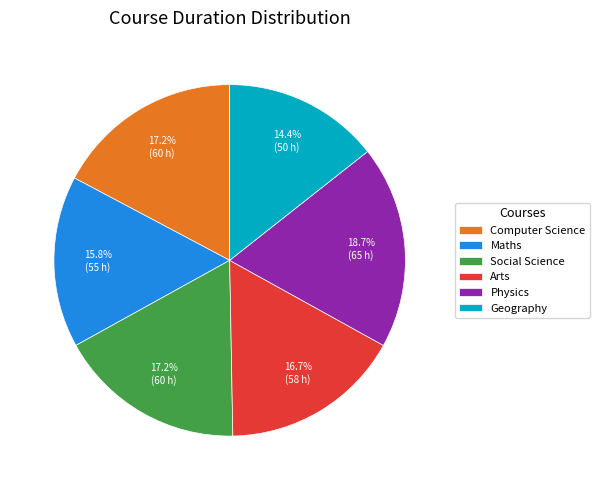

Is Computer Science the majority of the pie?

No